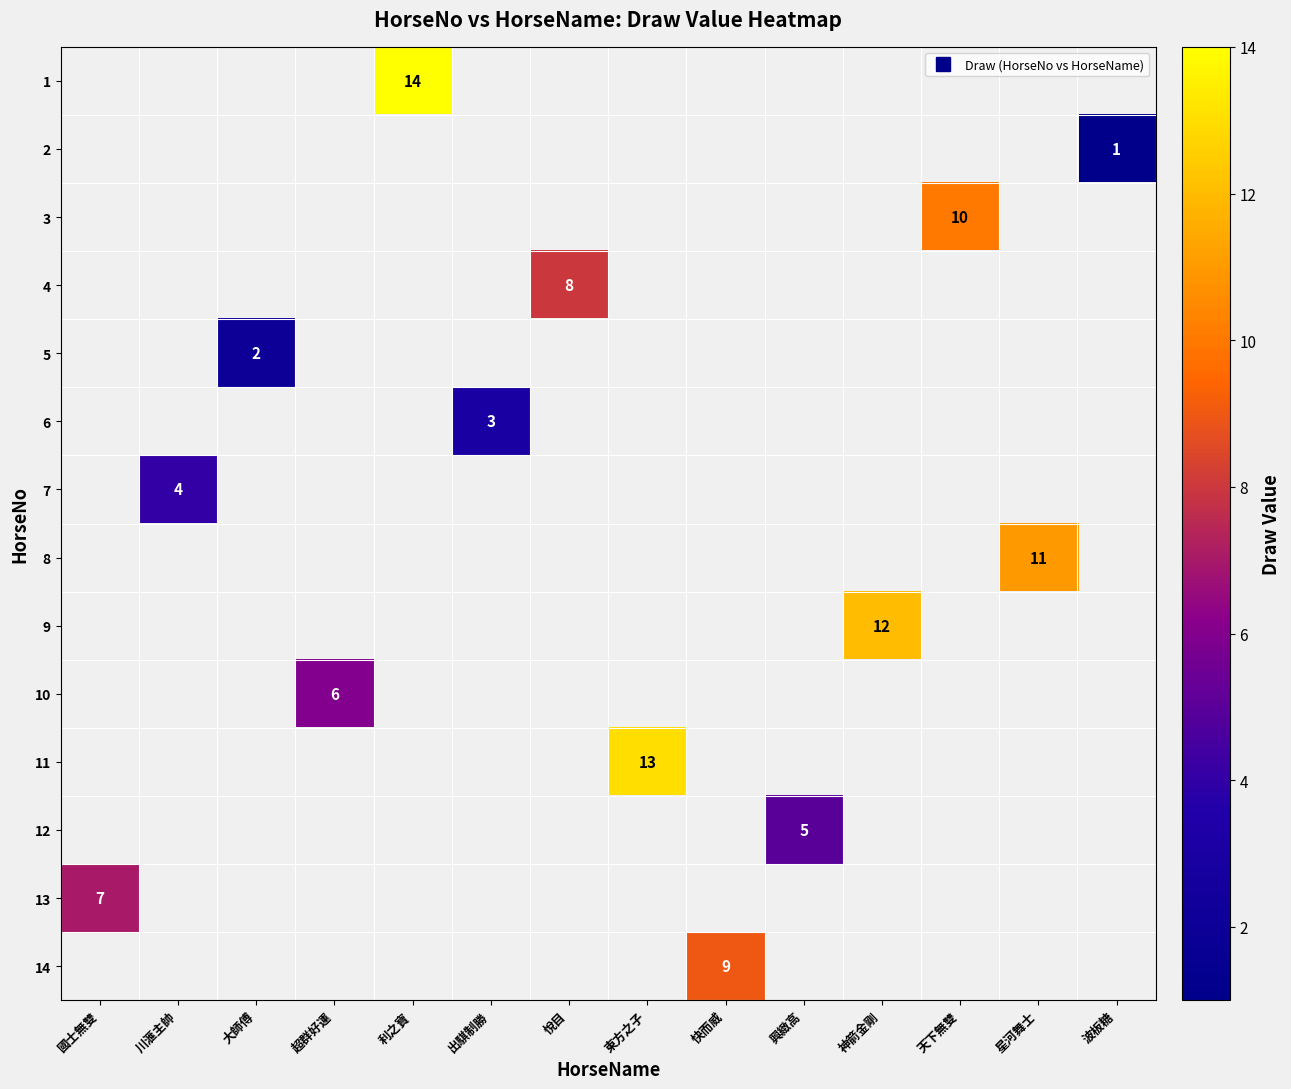

At which category does the chart reach its peak across all series?

利之寶